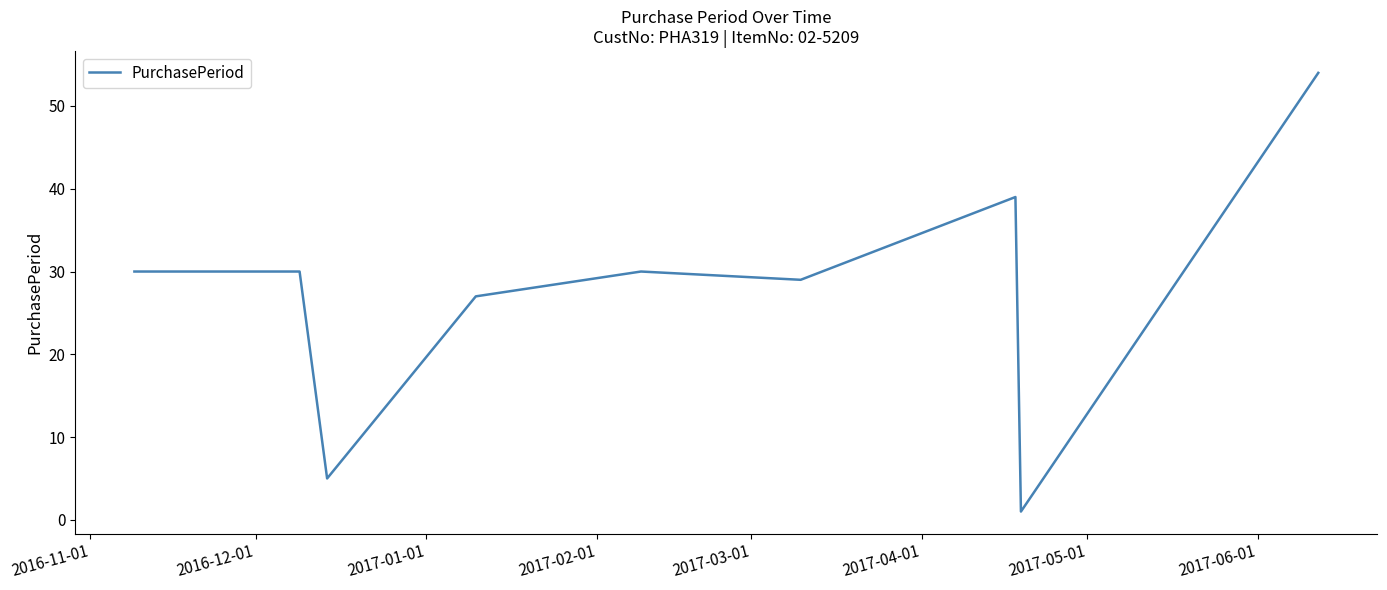

Is this an area chart (filled region under the line)?

No